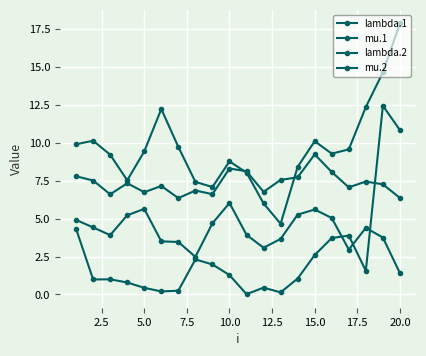

What is the average value of the mu.2 series?

2.5